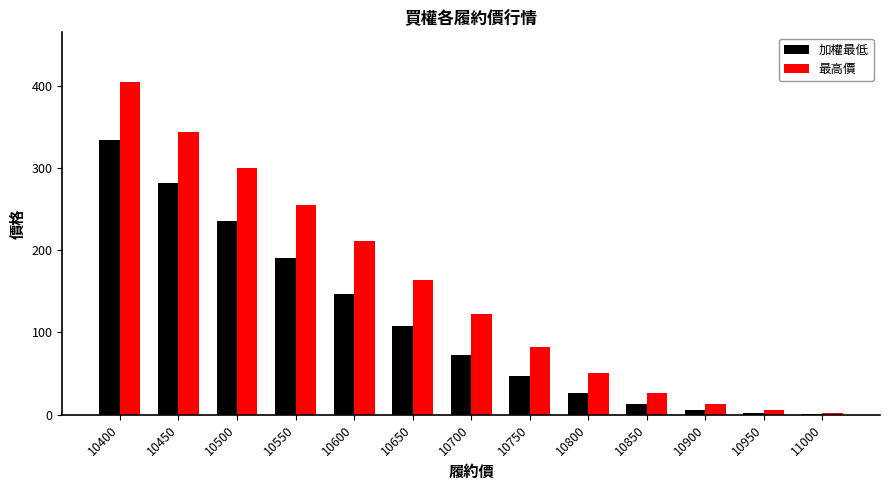

Between 10700 and 10750, which series saw the biggest shift?

最高價